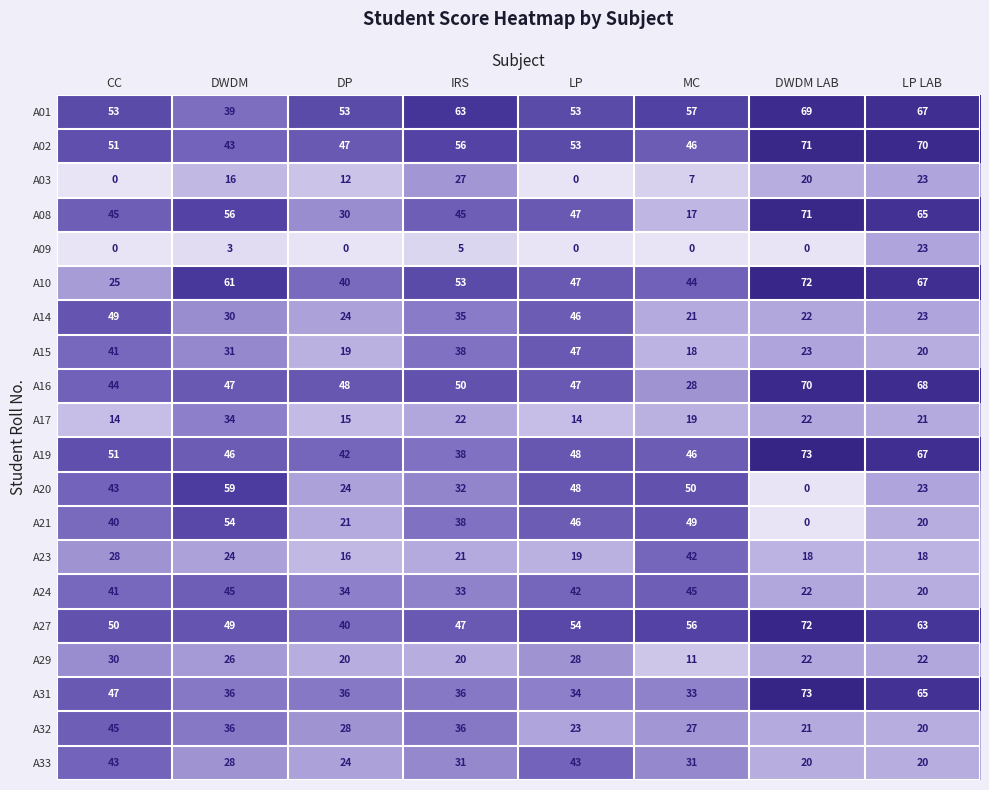

What is the average value of the A33 series?

30